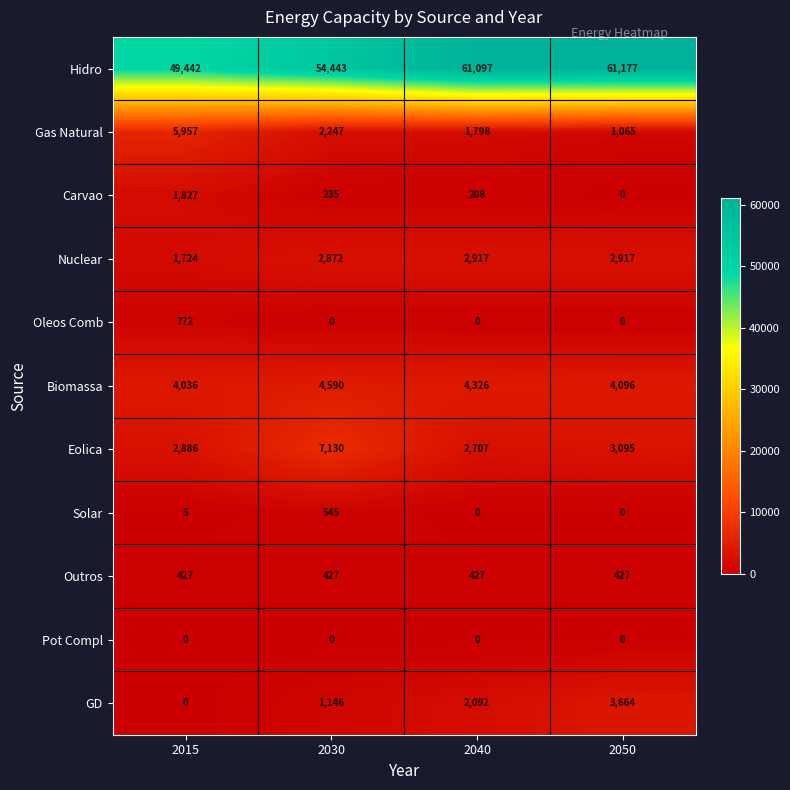

What is the approximate value of GD at 2030?

1146